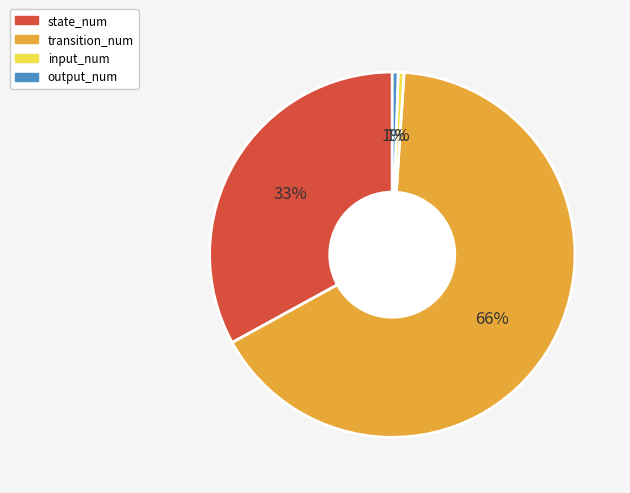

Which has a higher value, output_num or state_num?

state_num